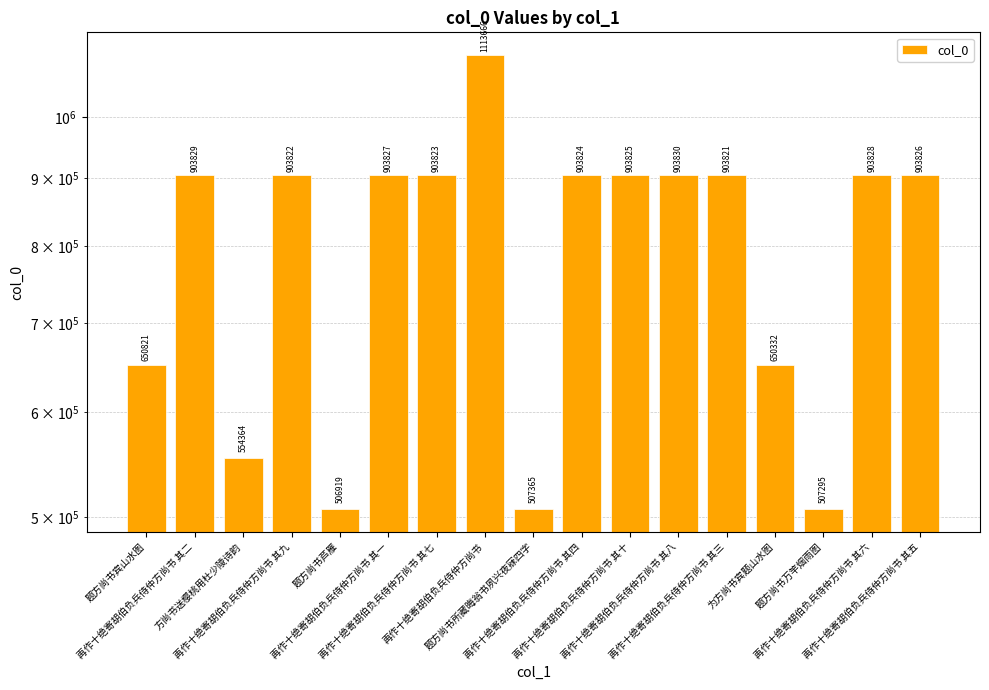

At which label does the data first exceed 903823?

再作十绝寄胡伯负兵侍仲方尚书 其二